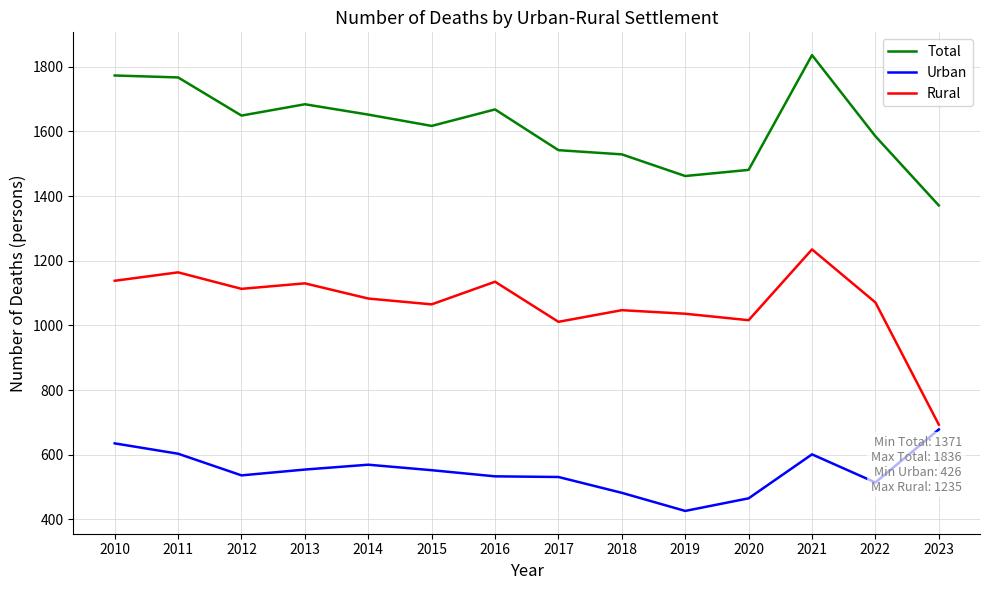

What is the sum of all Urban values?

7679